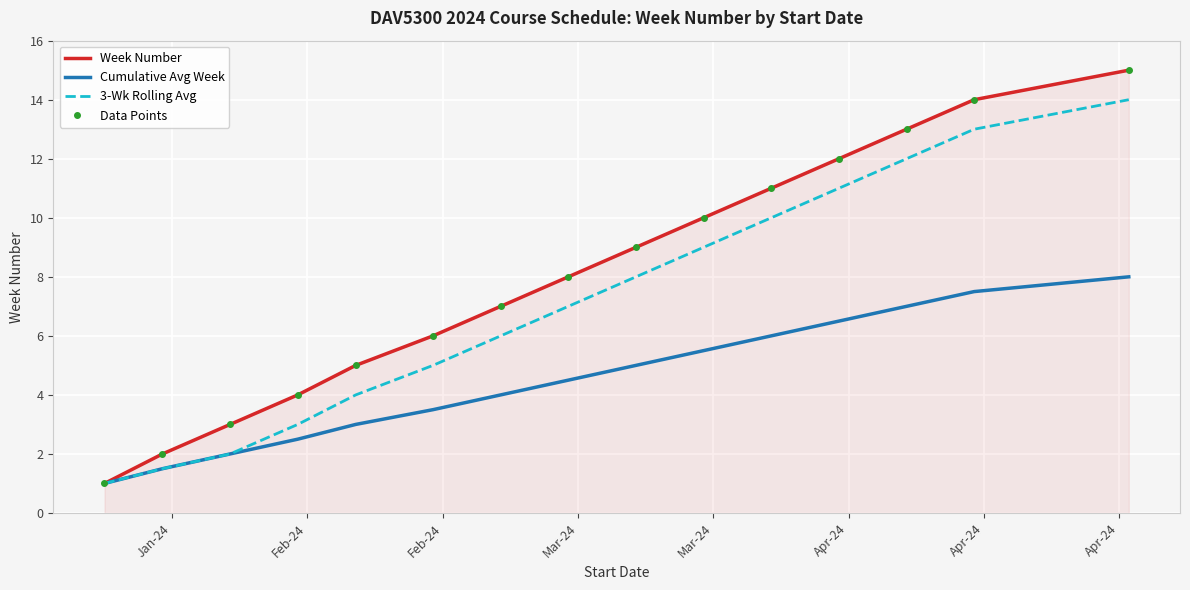

What is the sum of the Data Points values at Feb-24 and Apr-24?

11.0